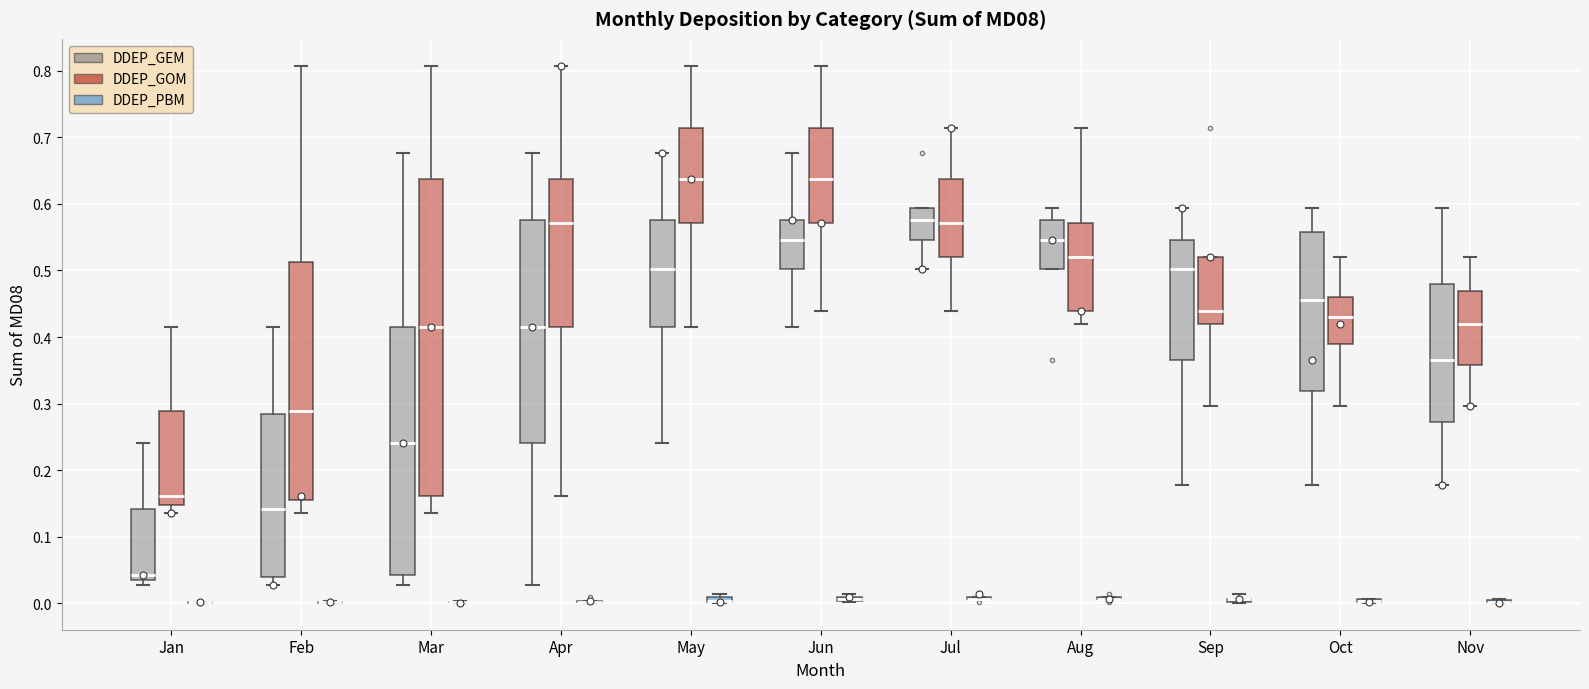

Comparing the boxes themselves (not the whiskers), which one is the tallest?

Mar (DDEP_GOM)